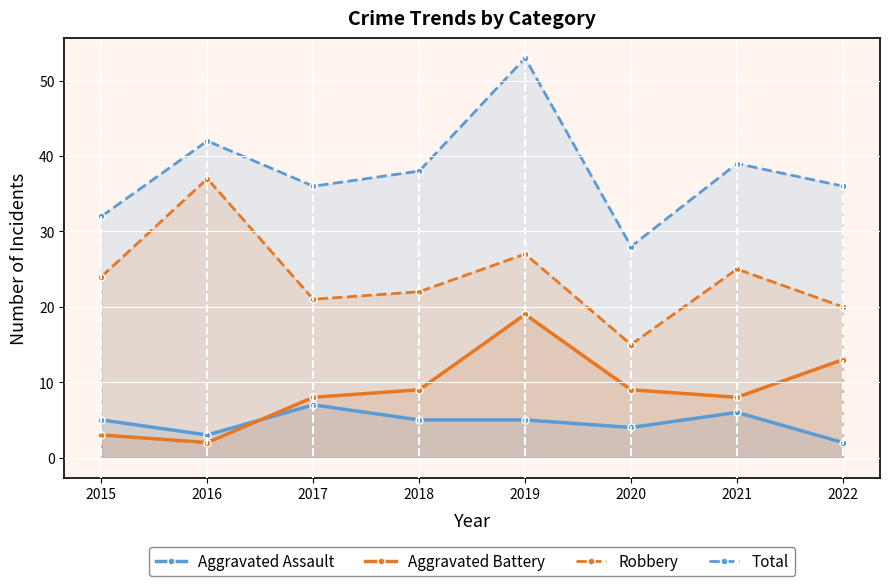

How many lines are shown in the chart?

4